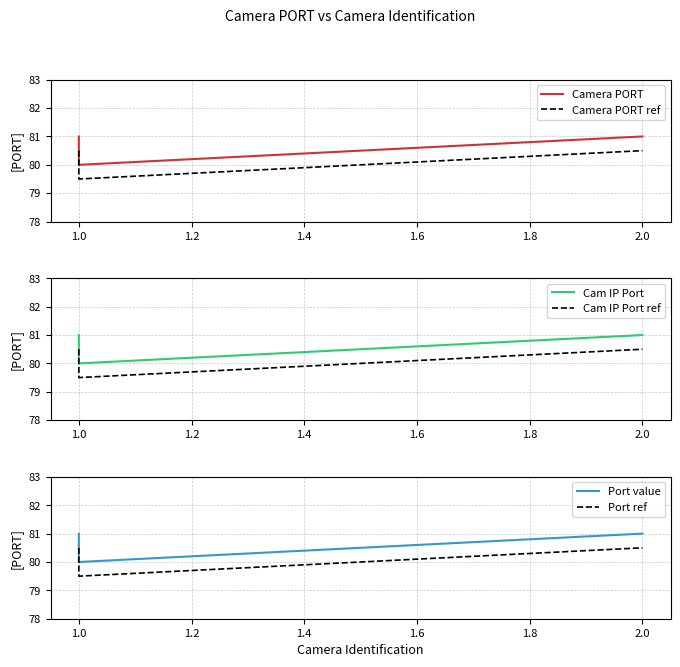

At which label is Port value closest to 80?

1.0